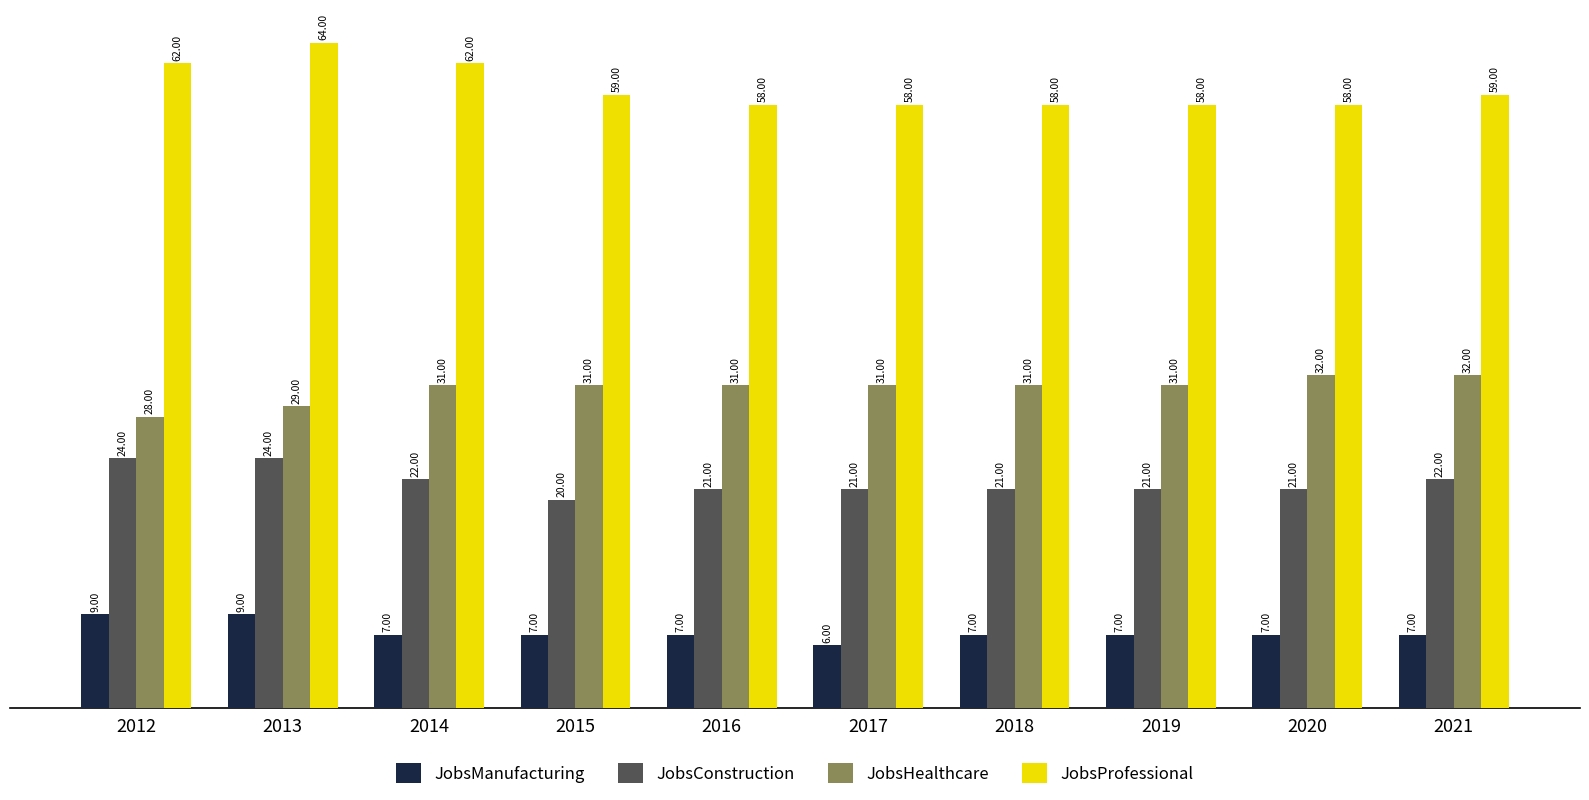

Which series has the largest range (max minus min)?

JobsProfessional